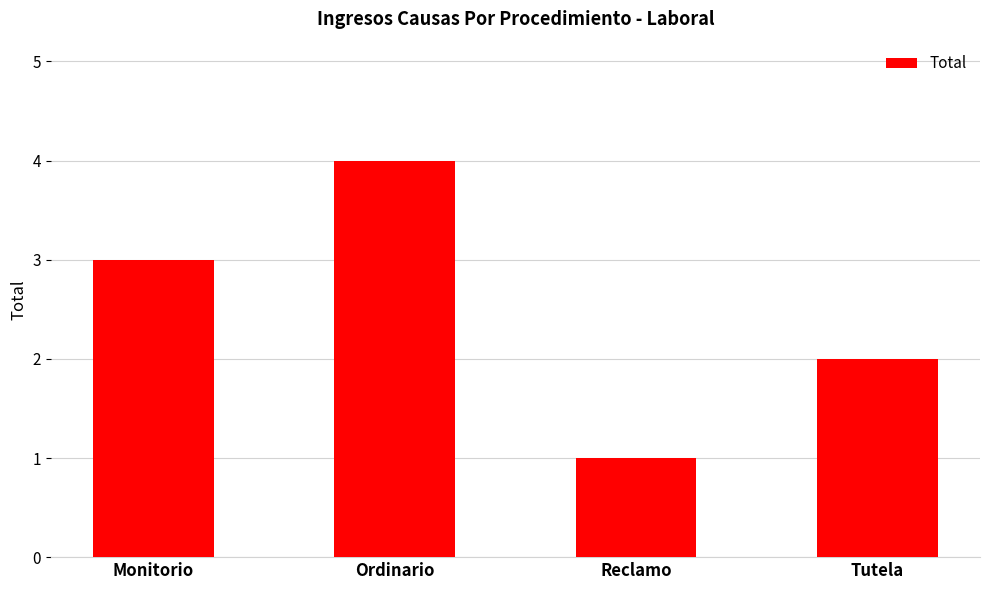

What value does the data have at Reclamo?

1